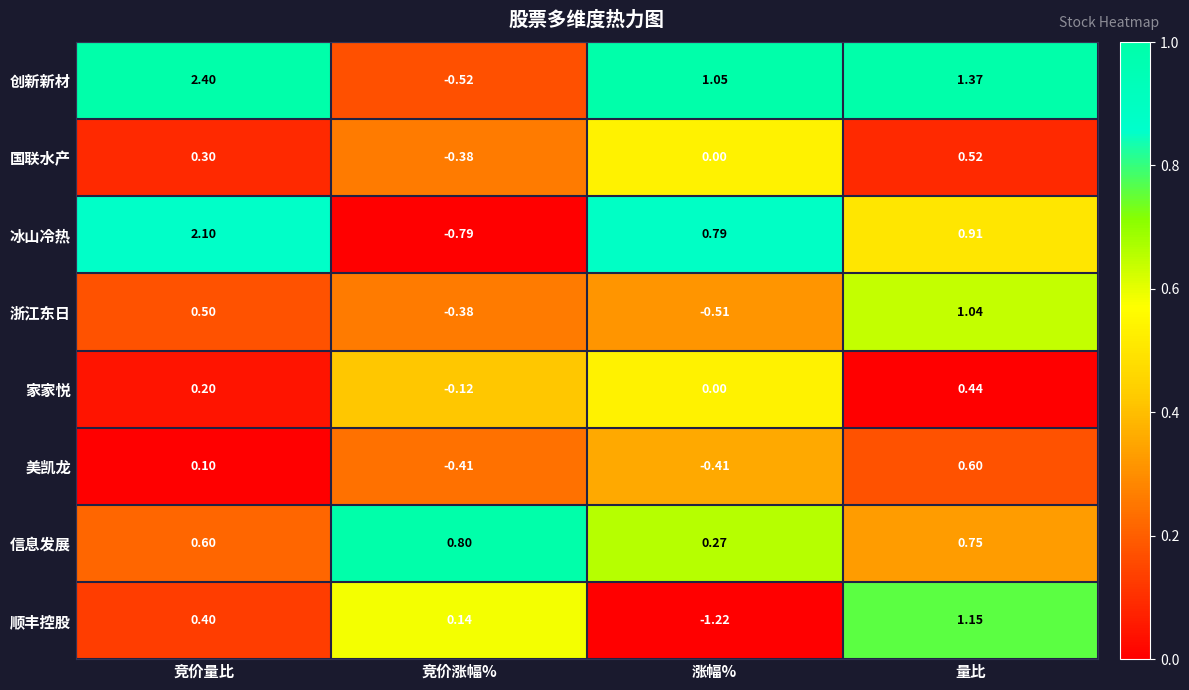

Between 竞价涨幅% and 量比, which series saw the biggest shift?

创新新材